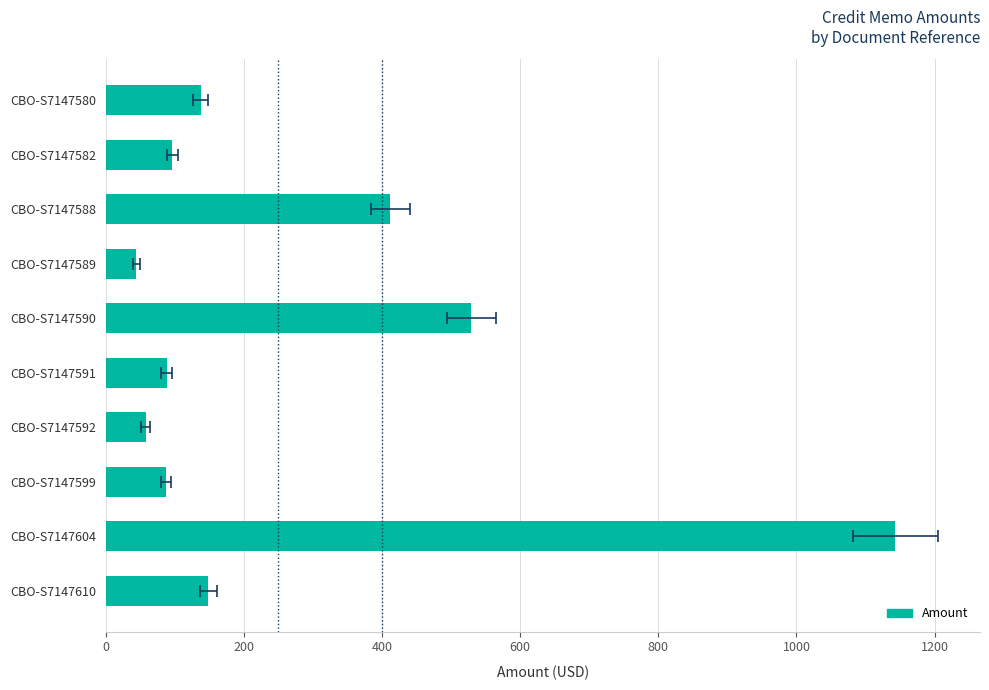

Read the value at CBO-S7147582.

96.5